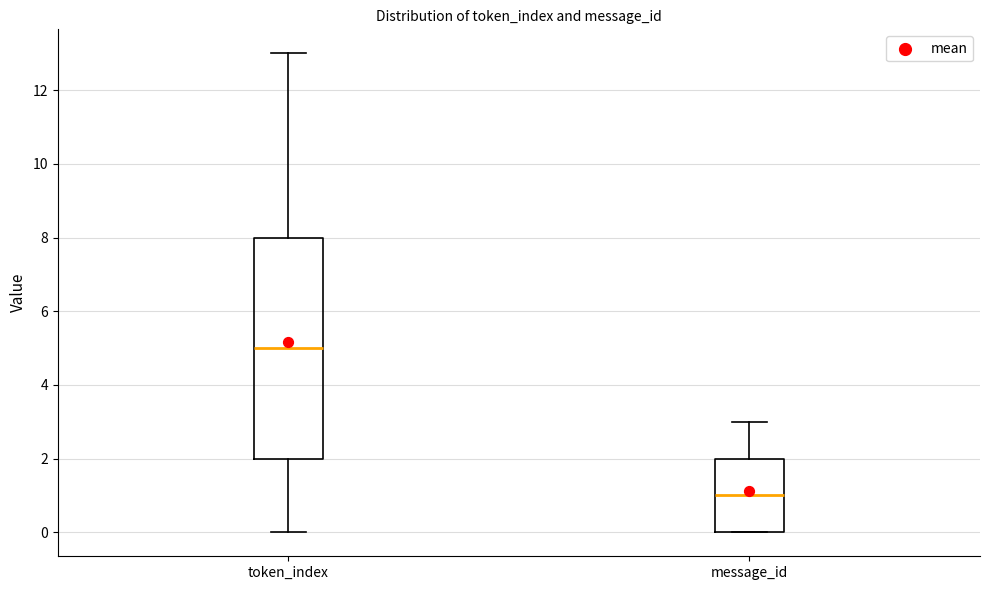

Reading left to right, transcribe this box plot: for each box, give where its median line is, the range the box spans, and where its two whiskers end, as read against the y-axis. The values are not printed on the chart, so give them approximately, as read against the axis.

token_index: median 5, box 2 to 8, whiskers 0 to 13
message_id: median 1, box 0 to 2, whiskers 0 to 3